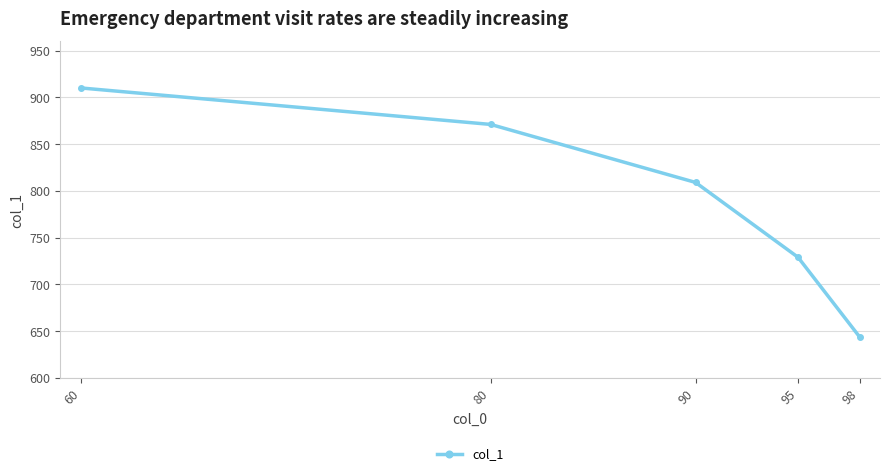

What is the difference between the values at 60 and 98?

266